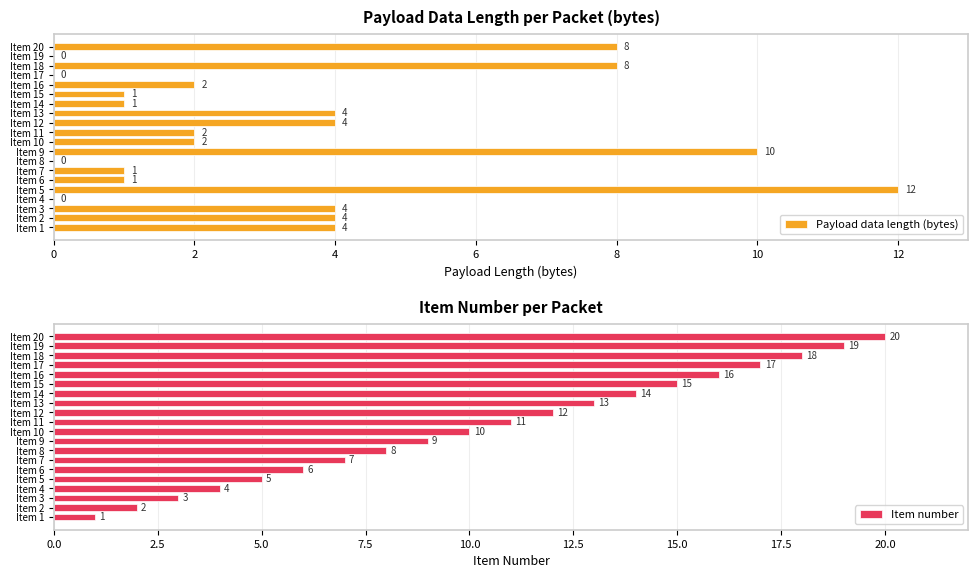

What is the average value of the Payload data length (bytes) series?

3